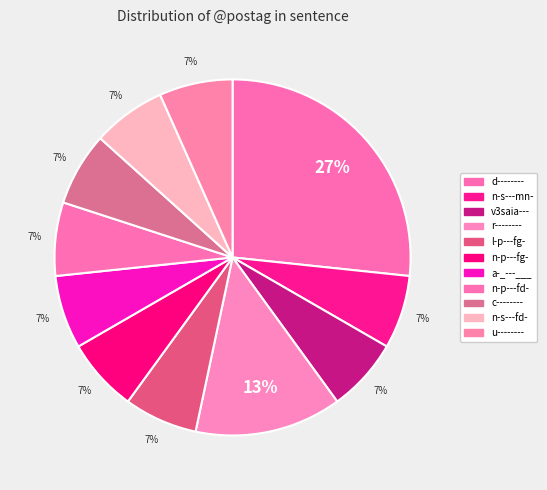

Does a-_---___ account for over 50% of the chart?

No